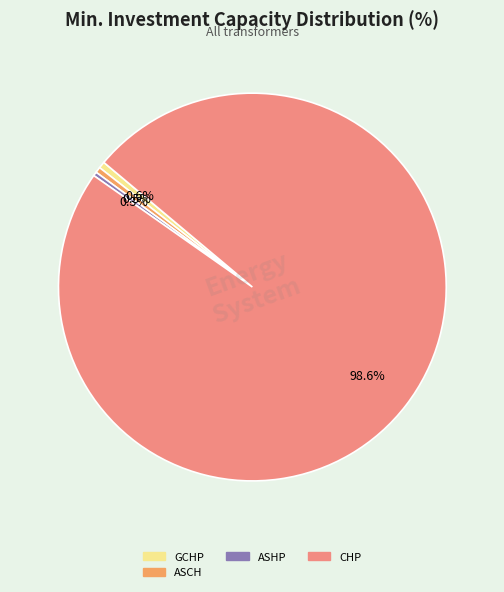

Is there any slice that represents more than half of the pie?

Yes